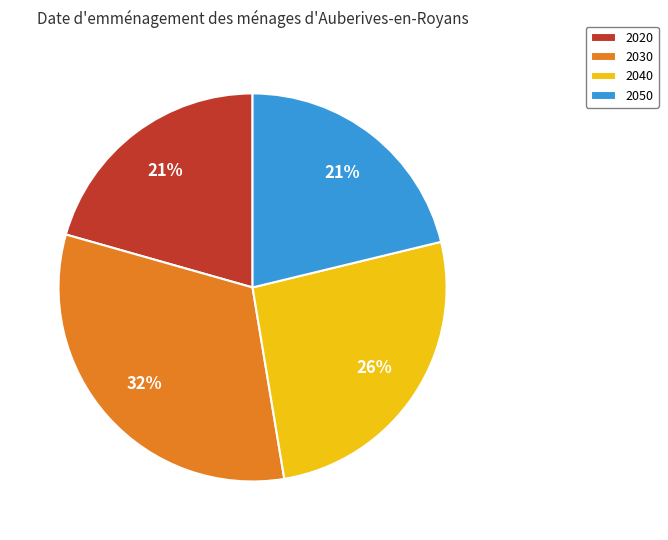

What is the ratio of the value at 2030 to the value at 2050?

1.5